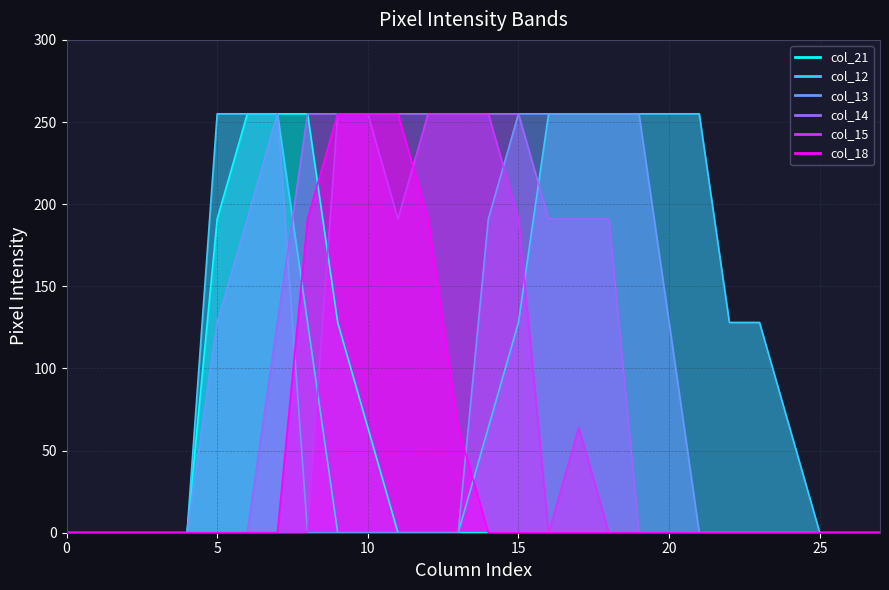

Count the col_12 values in the range 0 to 255.

28